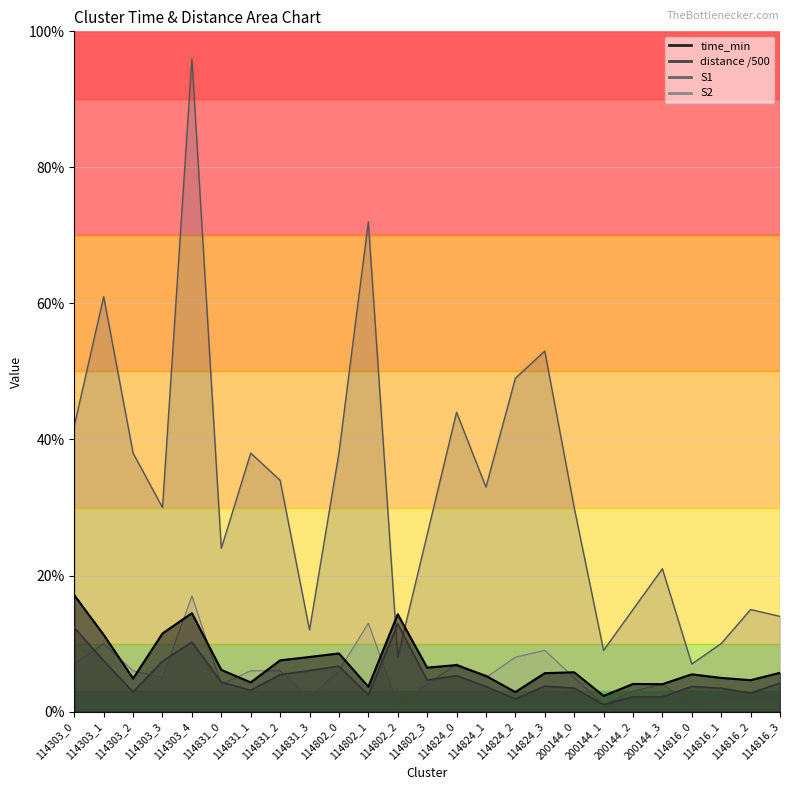

What is the sum of all time_min values?

175.7